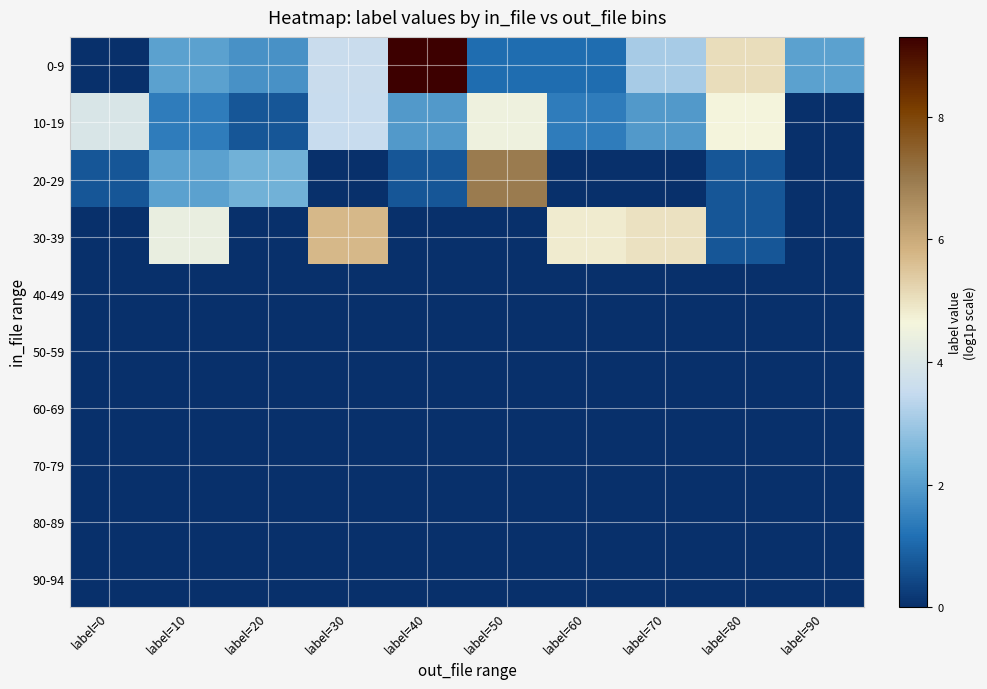

Reading left to right, what are all the values shown in this chart?

0-9: label=0=0.0	label=10=2.1	label=20=1.8	label=30=3.6	label=40=9.3	label=50=1.1	label=60=1.1	label=70=3.1	label=80=5.1	label=90=2.1
10-19: label=0=4.0	label=10=1.4	label=20=0.7	label=30=3.6	label=40=1.9	label=50=4.5	label=60=1.4	label=70=1.9	label=80=4.6	label=90=0.0
20-29: label=0=0.7	label=10=2.1	label=20=2.4	label=30=0.0	label=40=0.7	label=50=7.0	label=60=0.0	label=70=0.0	label=80=0.7	label=90=0.0
30-39: label=0=0.0	label=10=4.4	label=20=0.0	label=30=5.7	label=40=0.0	label=50=0.0	label=60=4.8	label=70=5.0	label=80=0.7	label=90=0.0
40-49: label=0=0.0	label=10=0.0	label=20=0.0	label=30=0.0	label=40=0.0	label=50=0.0	label=60=0.0	label=70=0.0	label=80=0.0	label=90=0.0
50-59: label=0=0.0	label=10=0.0	label=20=0.0	label=30=0.0	label=40=0.0	label=50=0.0	label=60=0.0	label=70=0.0	label=80=0.0	label=90=0.0
60-69: label=0=0.0	label=10=0.0	label=20=0.0	label=30=0.0	label=40=0.0	label=50=0.0	label=60=0.0	label=70=0.0	label=80=0.0	label=90=0.0
70-79: label=0=0.0	label=10=0.0	label=20=0.0	label=30=0.0	label=40=0.0	label=50=0.0	label=60=0.0	label=70=0.0	label=80=0.0	label=90=0.0
80-89: label=0=0.0	label=10=0.0	label=20=0.0	label=30=0.0	label=40=0.0	label=50=0.0	label=60=0.0	label=70=0.0	label=80=0.0	label=90=0.0
90-94: label=0=0.0	label=10=0.0	label=20=0.0	label=30=0.0	label=40=0.0	label=50=0.0	label=60=0.0	label=70=0.0	label=80=0.0	label=90=0.0